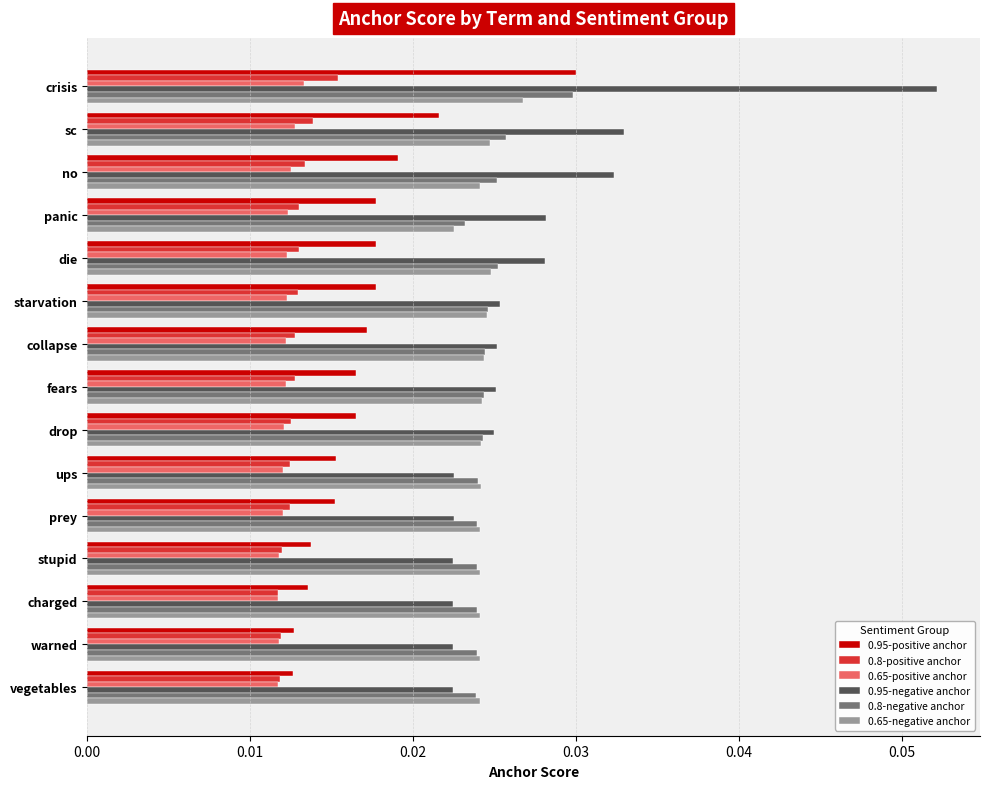

What are all the series names shown in the legend?

0.95-positive anchor, 0.8-positive anchor, 0.65-positive anchor, 0.95-negative anchor, 0.8-negative anchor, 0.65-negative anchor